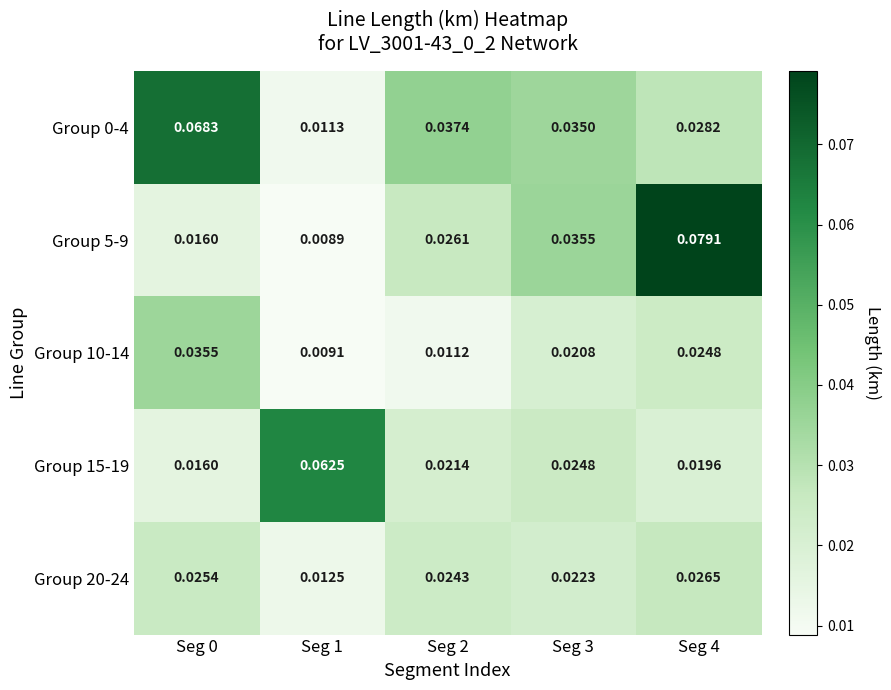

How many data points does each series have?

5